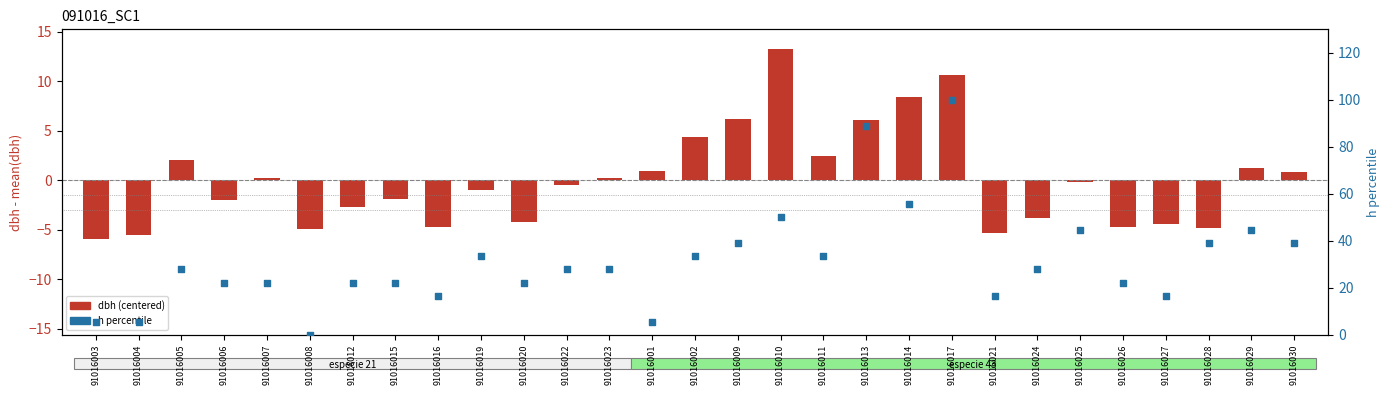

Which series has the largest total across all categories?

h (percentile)